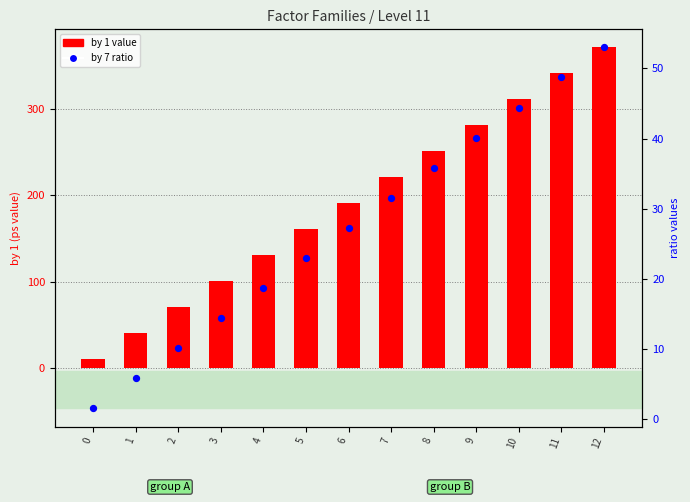

What is the total value across all series at 4?

149.7